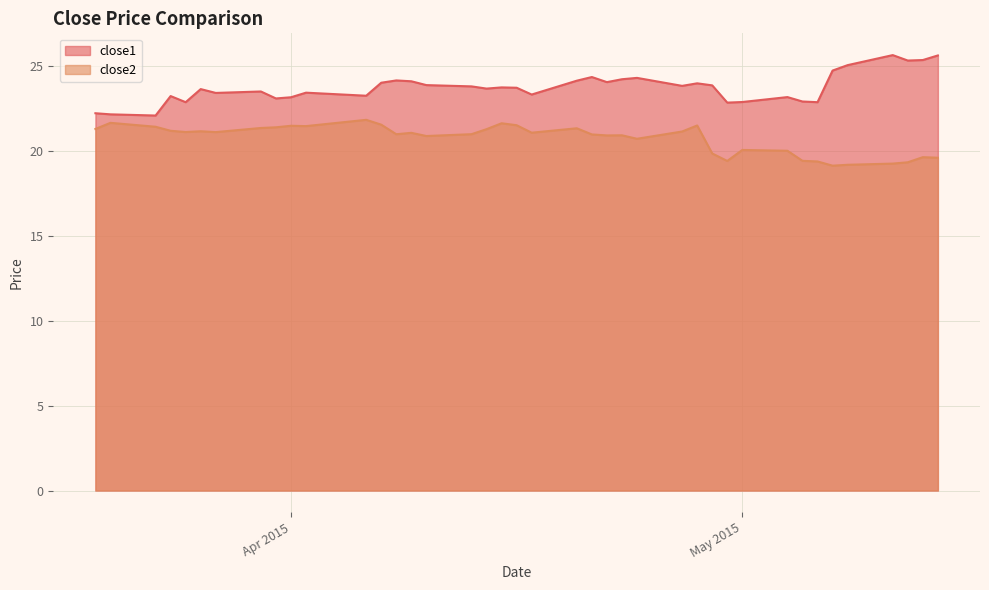

Rank the series by their average value, from highest to lowest.

close1, close2